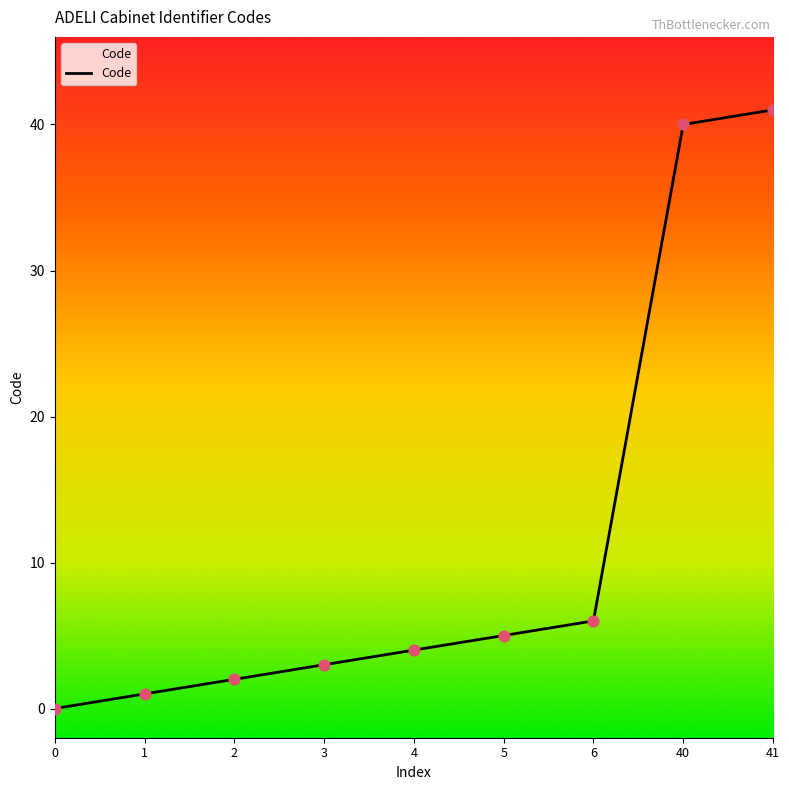

Which has a higher value, 3 or 5?

5